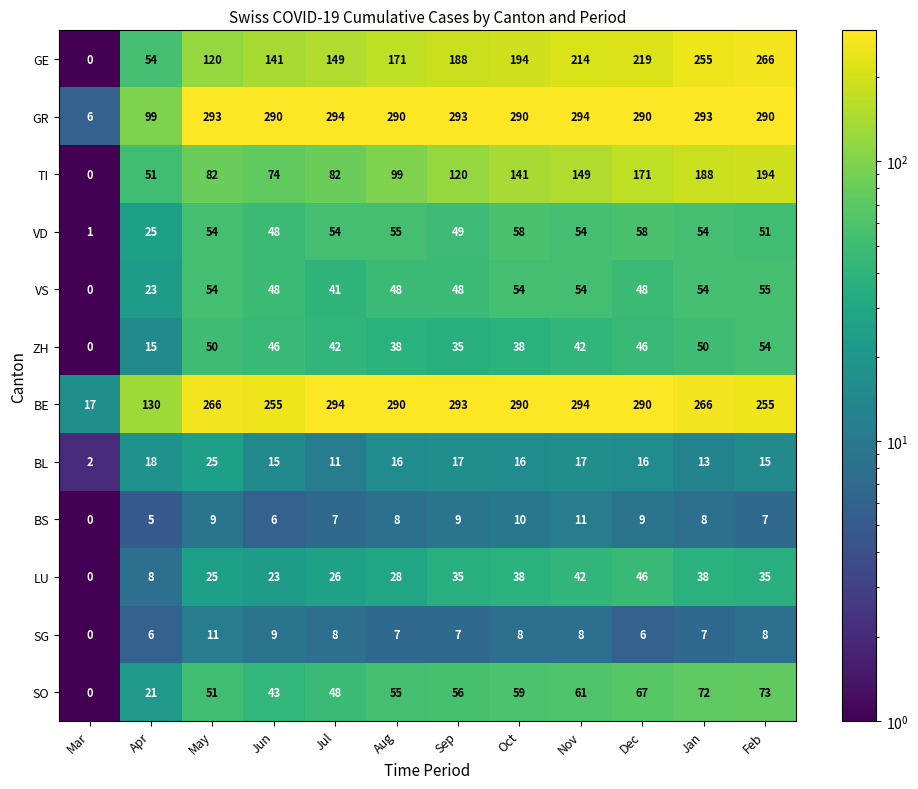

The value of BL at Mar is 2. True or false?

True